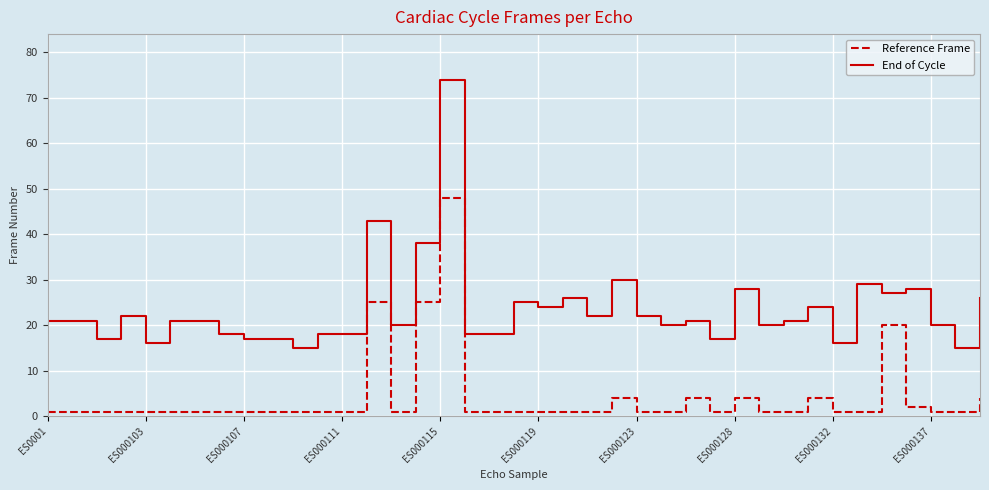

True or false: End of Cycle and Reference Frame cross at least once.

False